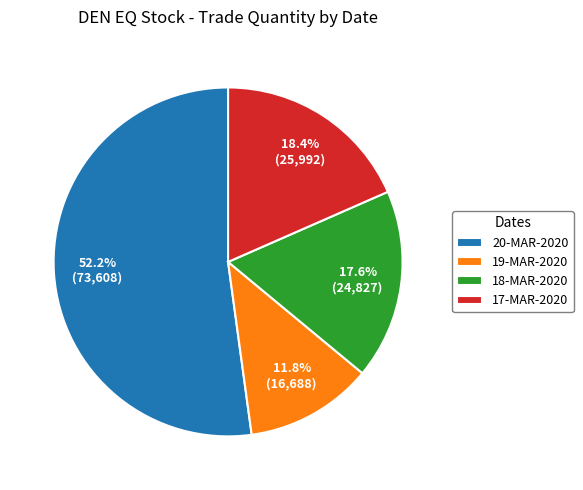

What is the ratio of the value at 19-MAR-2020 to the value at 18-MAR-2020?

0.7